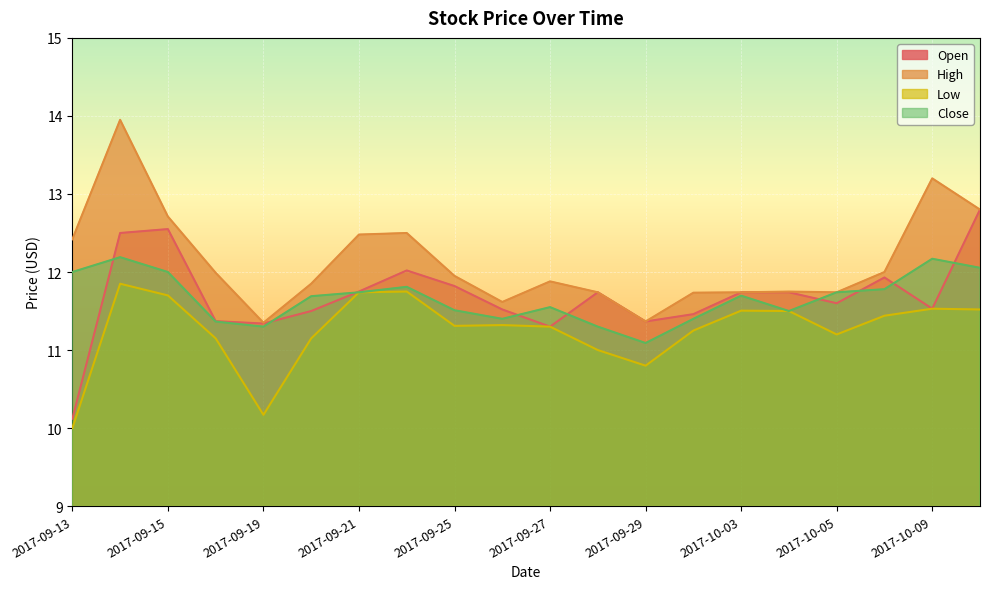

At 2017-09-13, list the series in order from largest to smallest.

High, Close, Open, Low